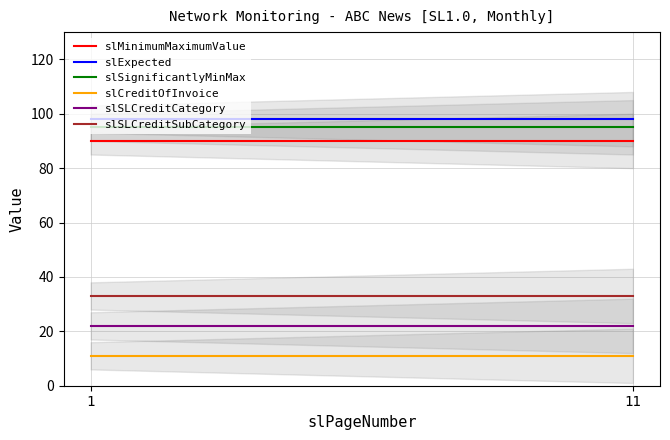

At which label is slSLCreditCategory closest to 22?

1